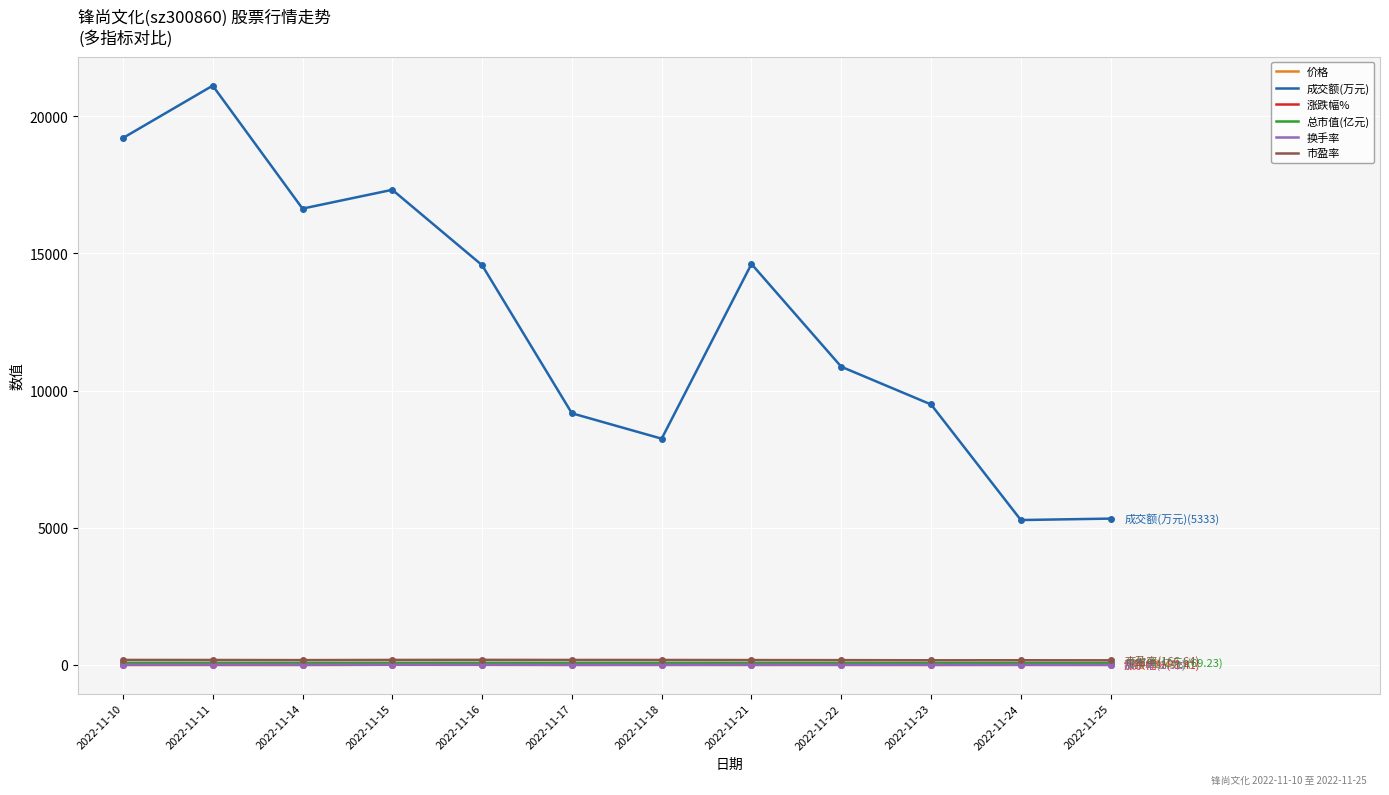

At how many categories does at least one series exceed 11497?

6